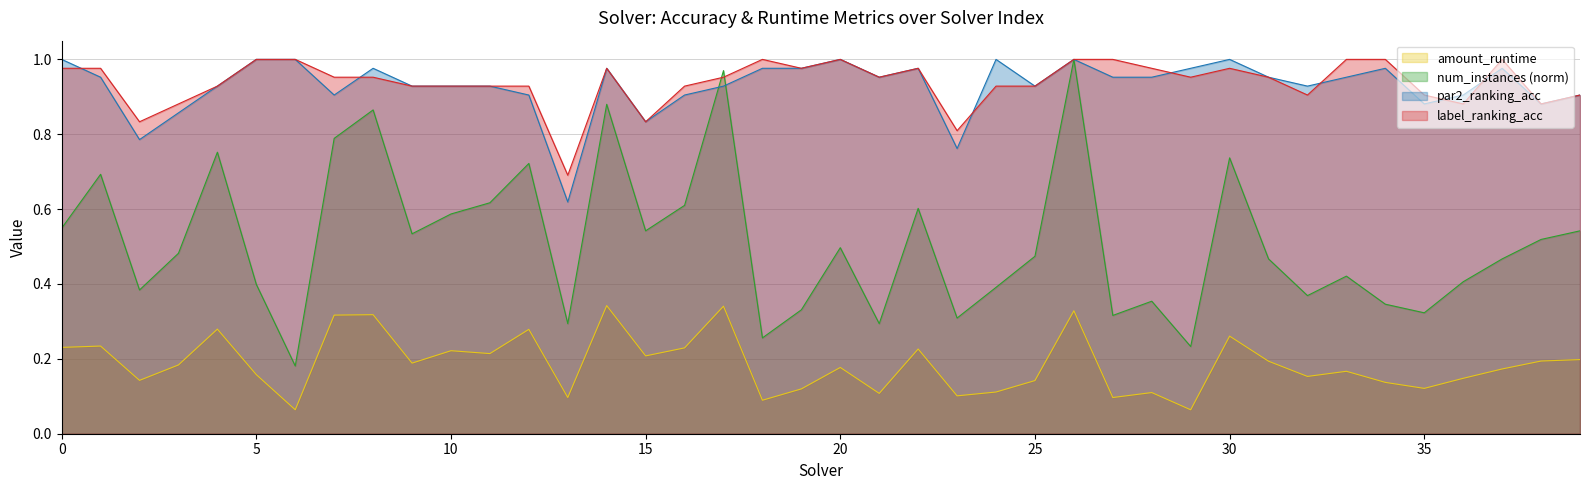

Does the chart display data point markers on the line(s)?

No